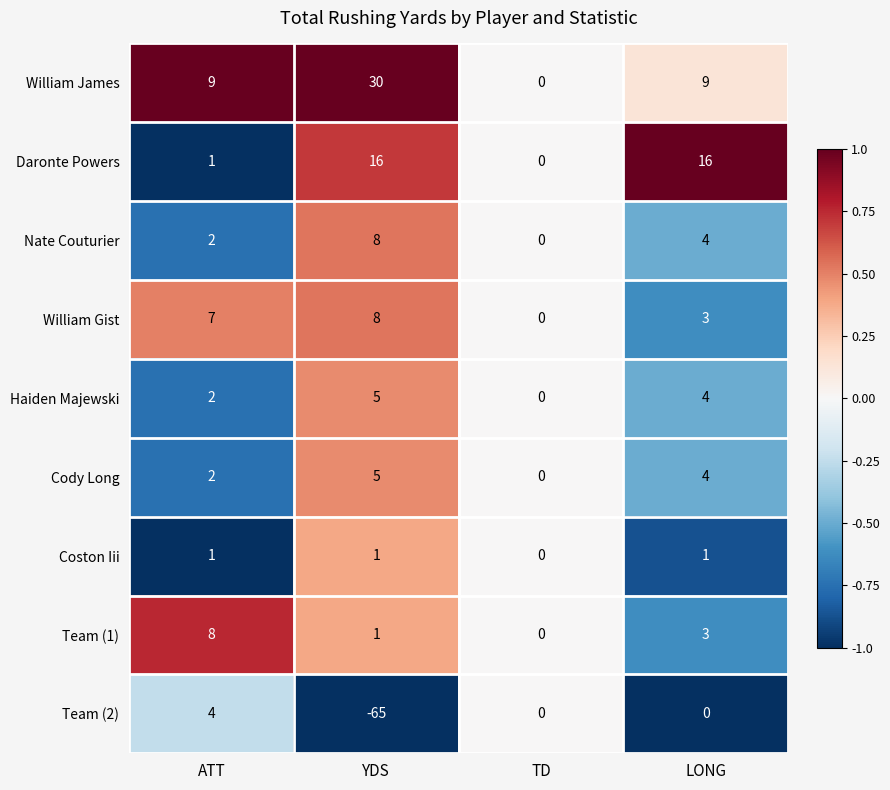

Count the number of categories in the chart.

4